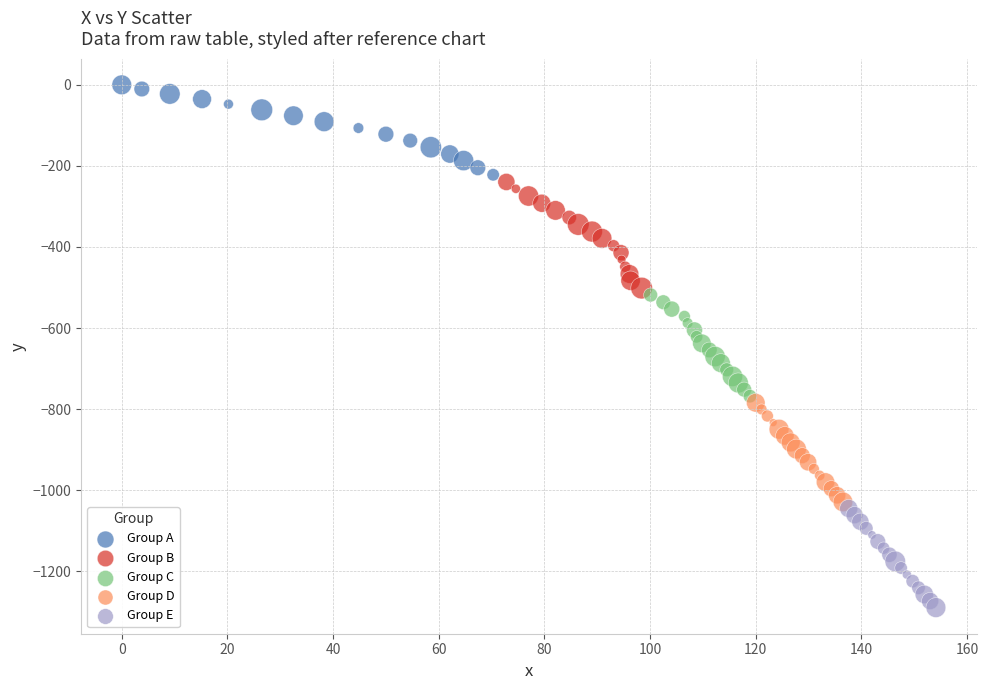

Which series reaches the minimum Y coordinate?

Group E